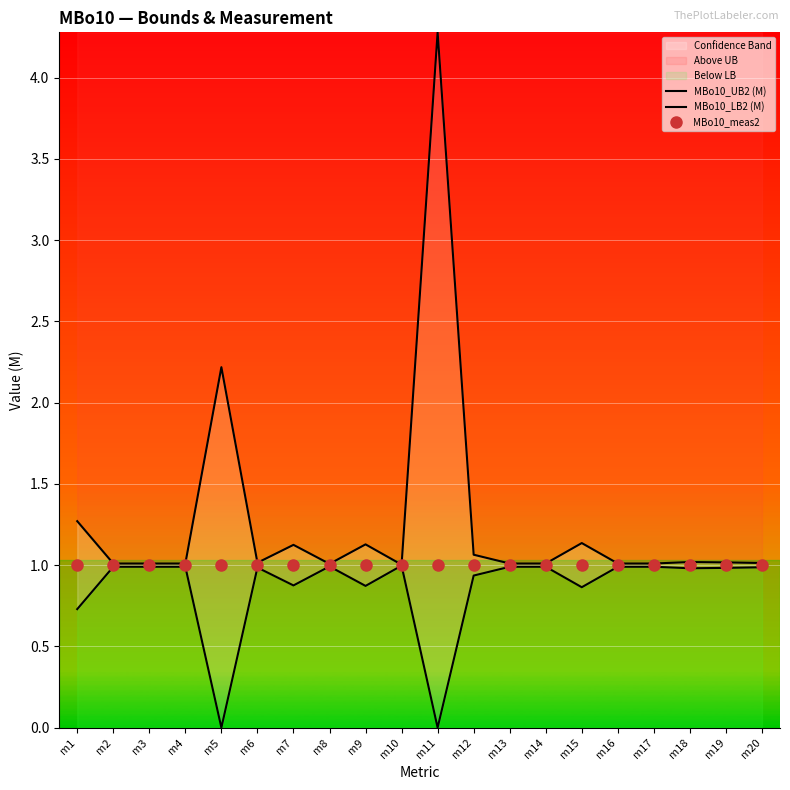

Is the value of MBo10_meas2 at m11 greater than the value of MBo10_LB2 (M) at m17?

Yes